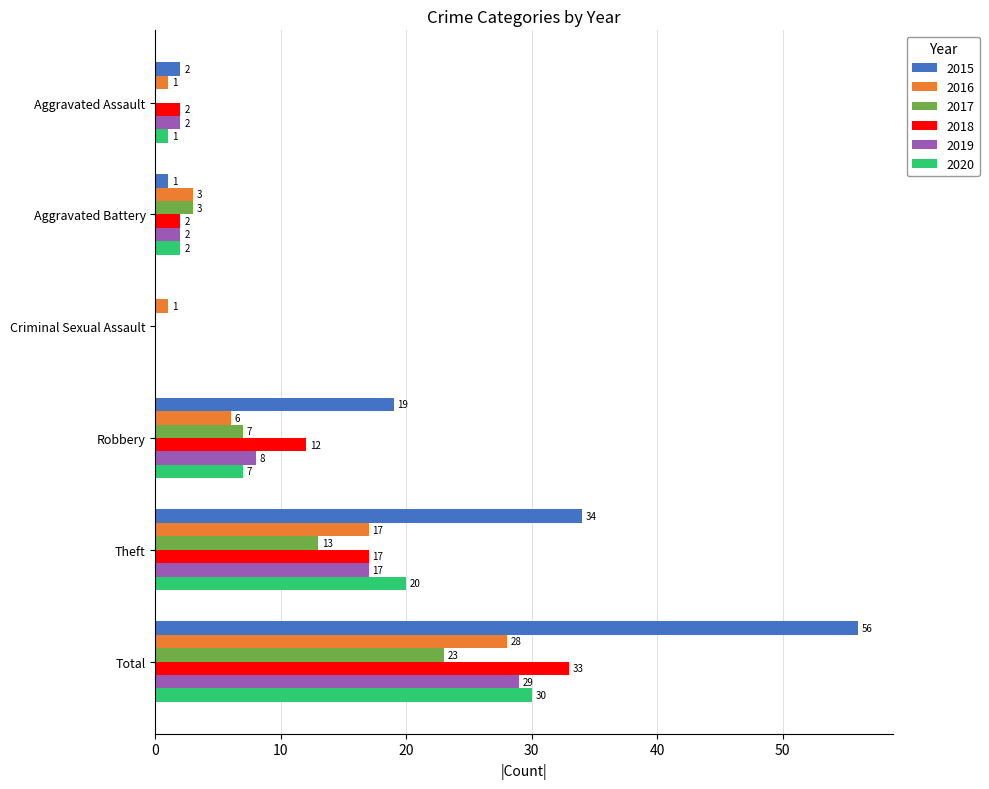

What is the total value across all series at Aggravated Battery?

13